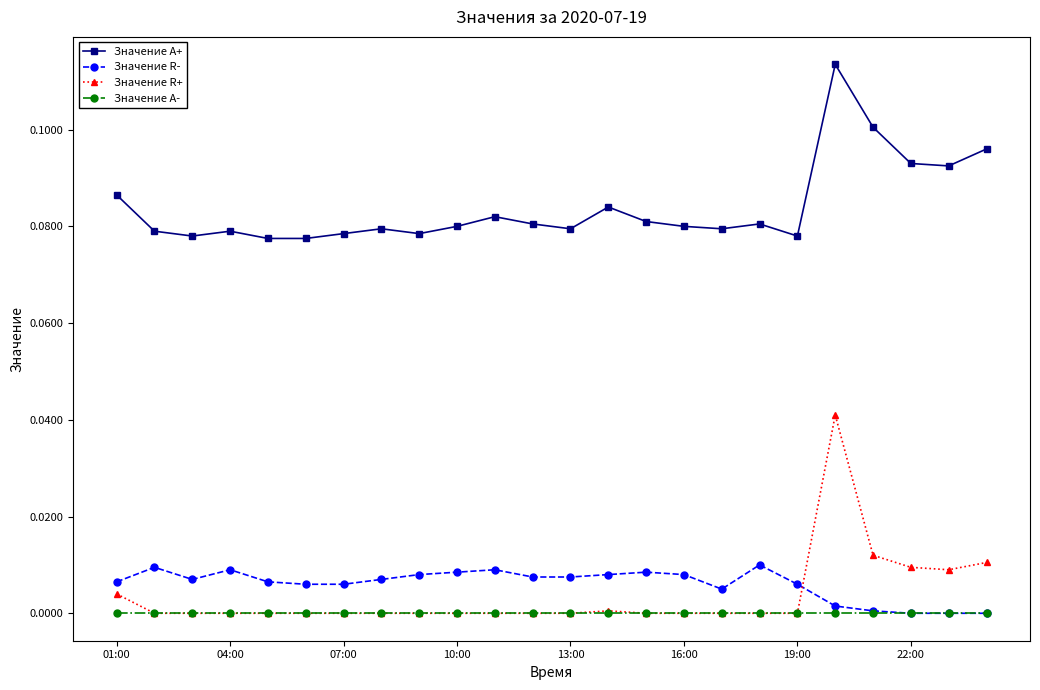

True or false: Значение A+ and Значение R- cross at least once.

False